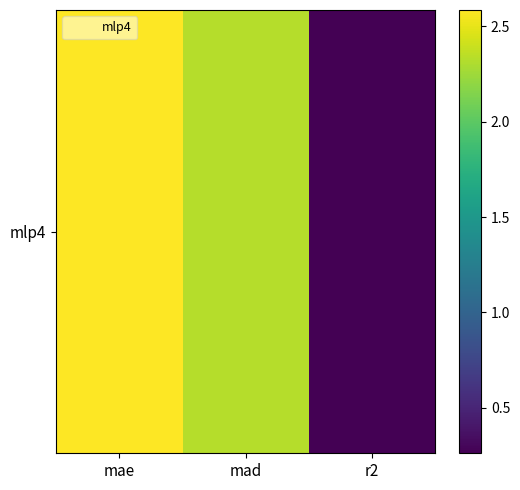

Rank the categories by value from lowest to highest.

r2, mad, mae